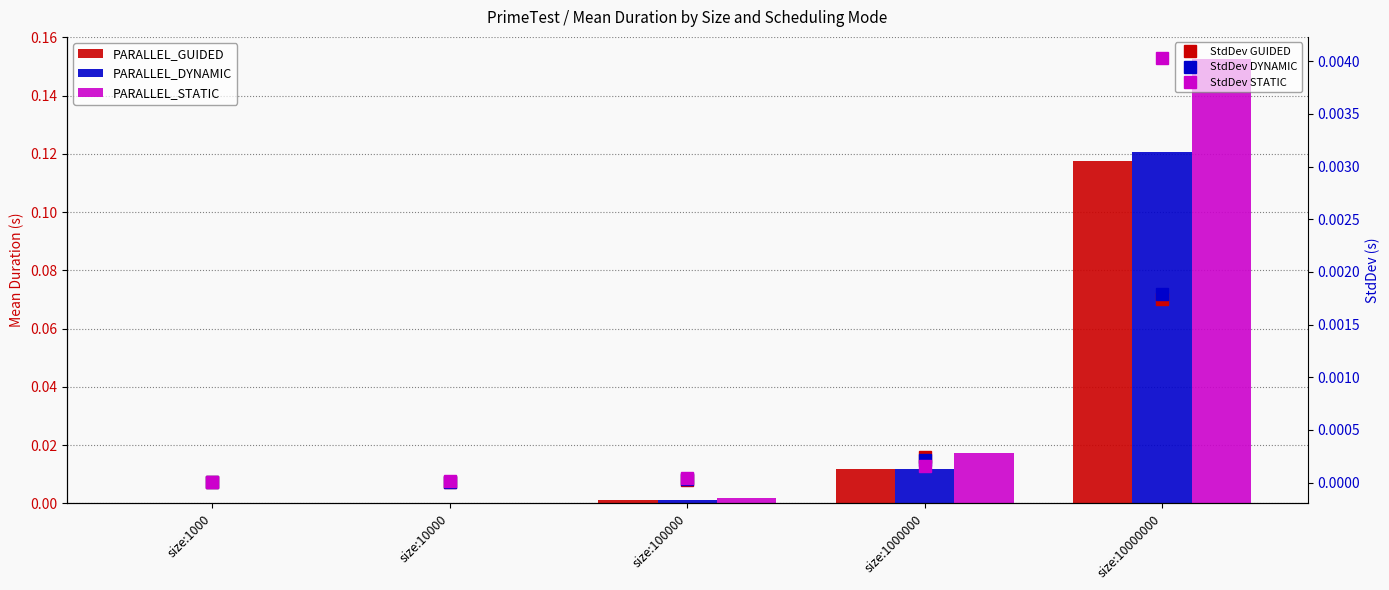

The value of StdDev DYNAMIC at size:10000 is 0.0. True or false?

True